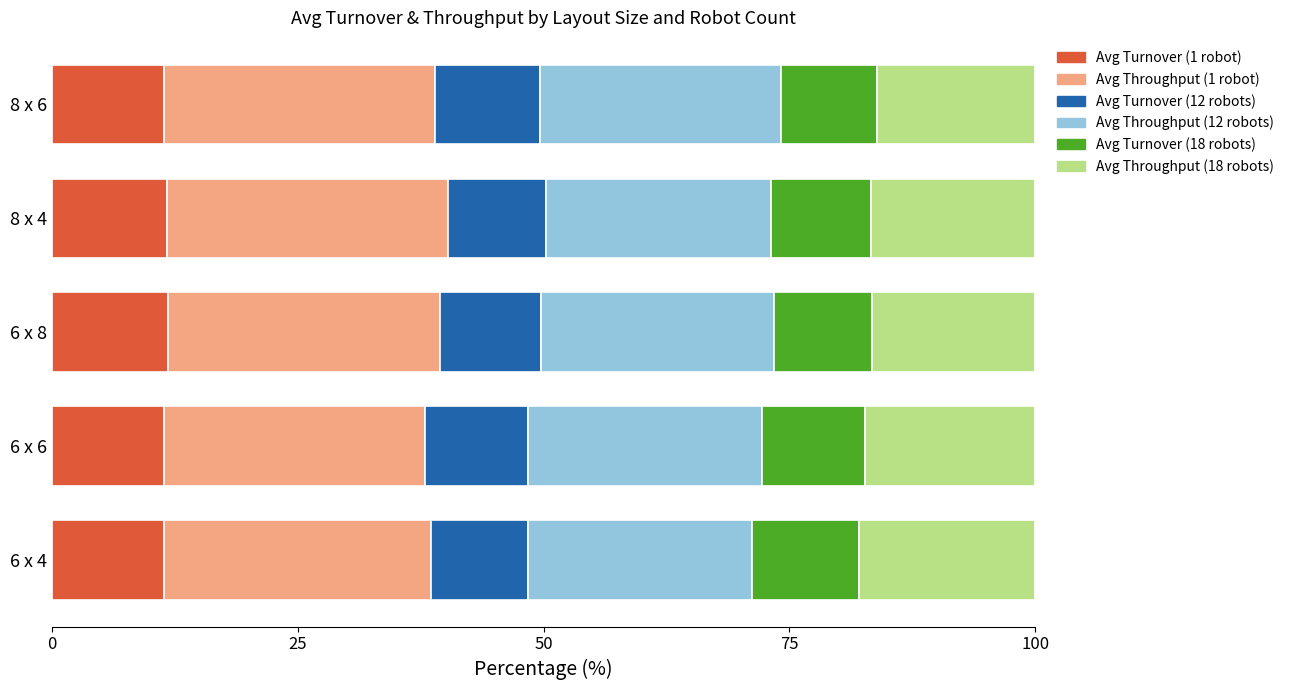

True or false: Avg Turnover (1 robot) has a value of 21.2 at 6 x 8.

False